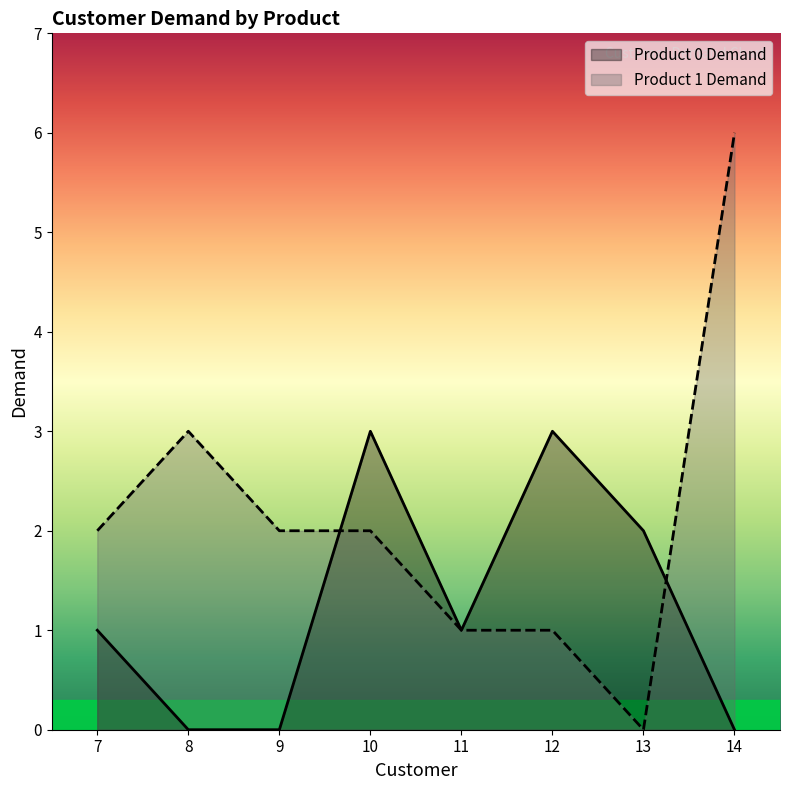

Is it true that Product 0 Demand equals 2 at 13?

True